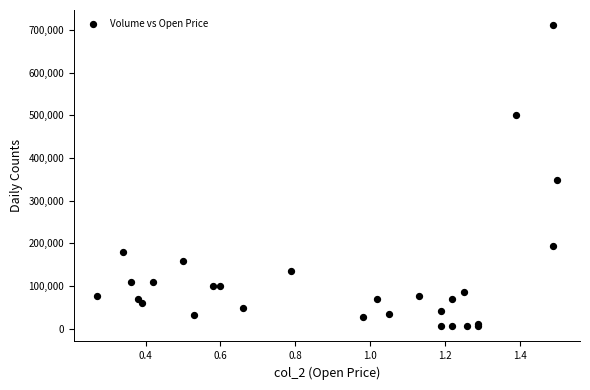

What Y value in the scatter plot is closest to 358500?

349000